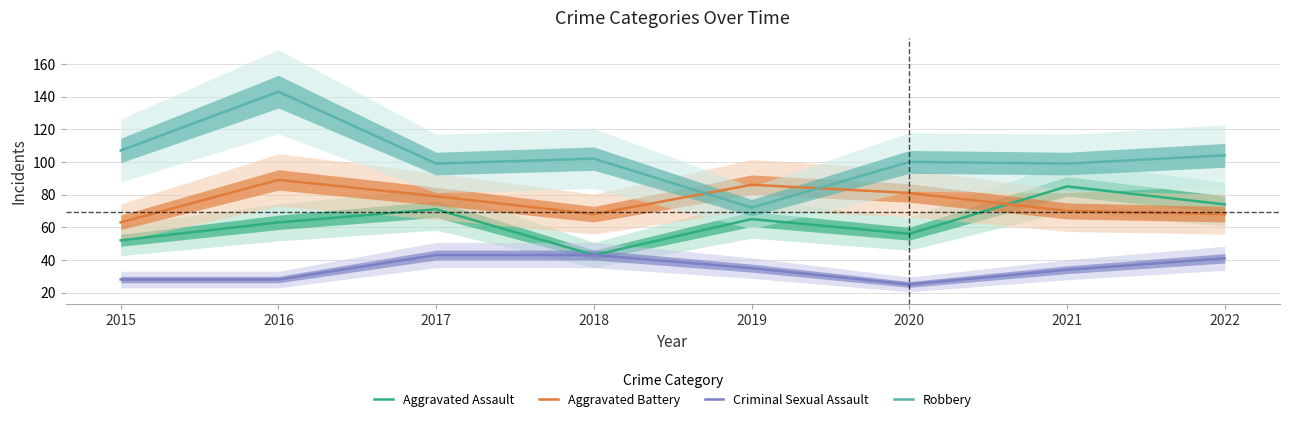

Rank the series by their average value, from highest to lowest.

Robbery, Aggravated Battery, Aggravated Assault, Criminal Sexual Assault